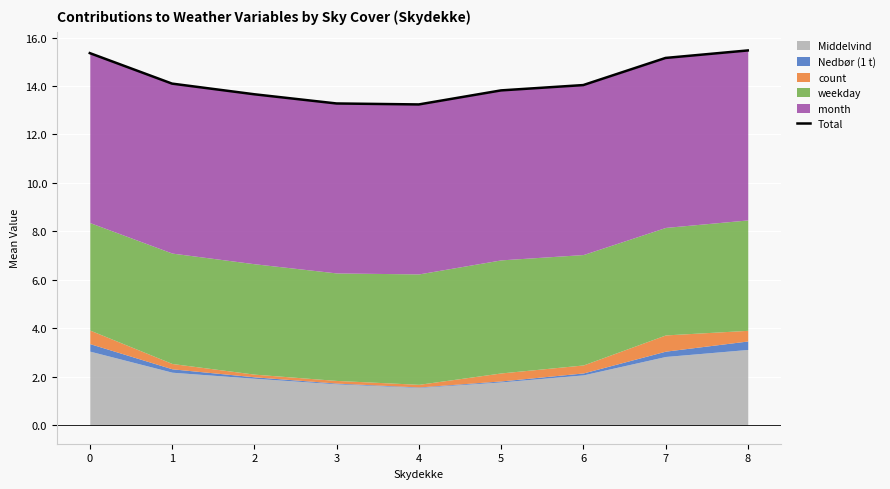

Does the chart display data point markers on the line(s)?

No